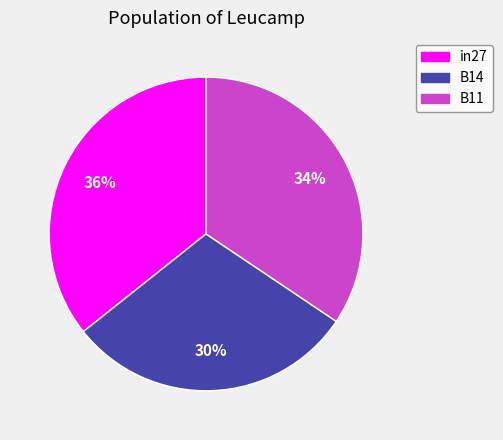

Which slice is the smallest?

B14